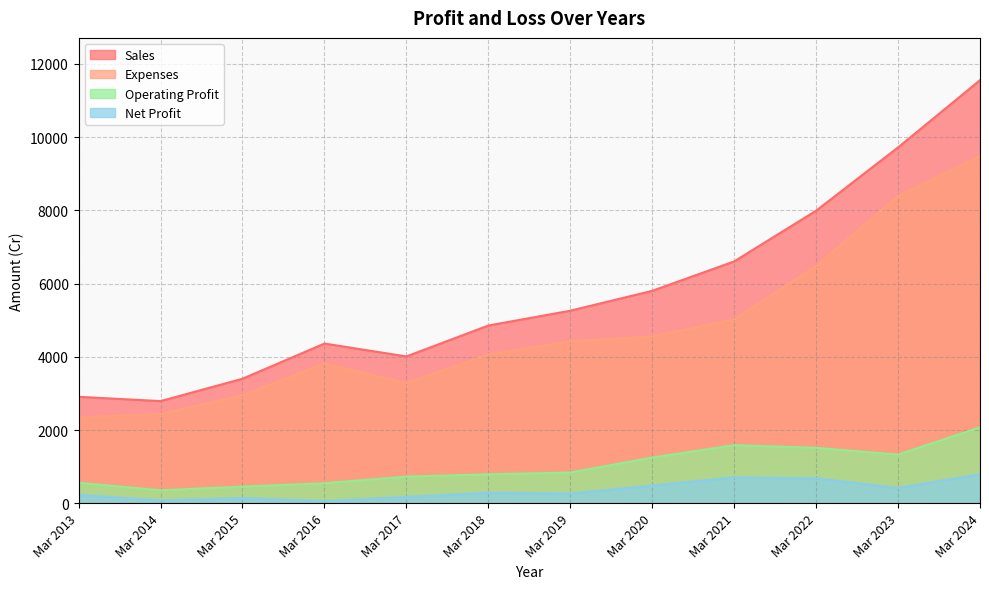

Is the value of Operating Profit at Mar 2018 greater than the value of Sales at Mar 2021?

No